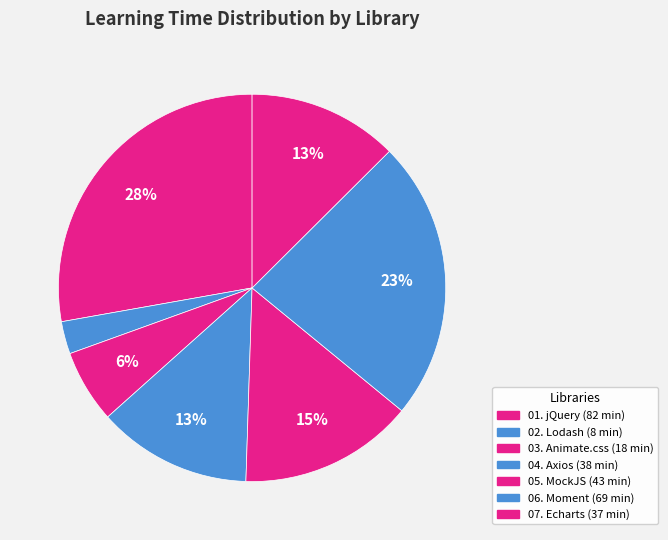

Rank the categories by value from lowest to highest.

02. Lodash, 03. Animate.css, 07. Echarts, 04. Axios, 05. MockJS, 06. Moment, 01. jQuery